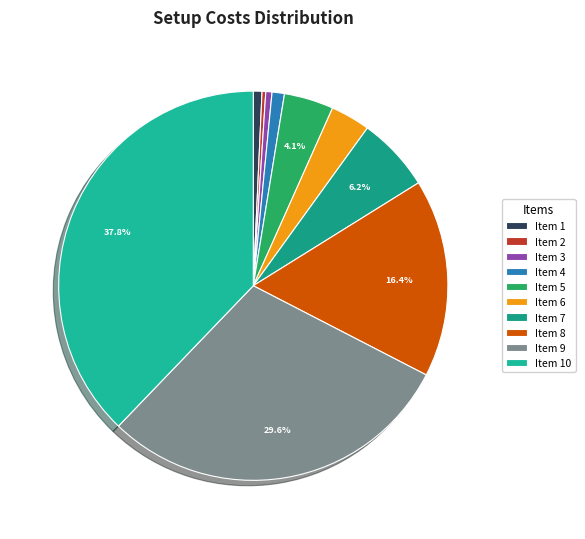

Count the number of slices in the pie.

10